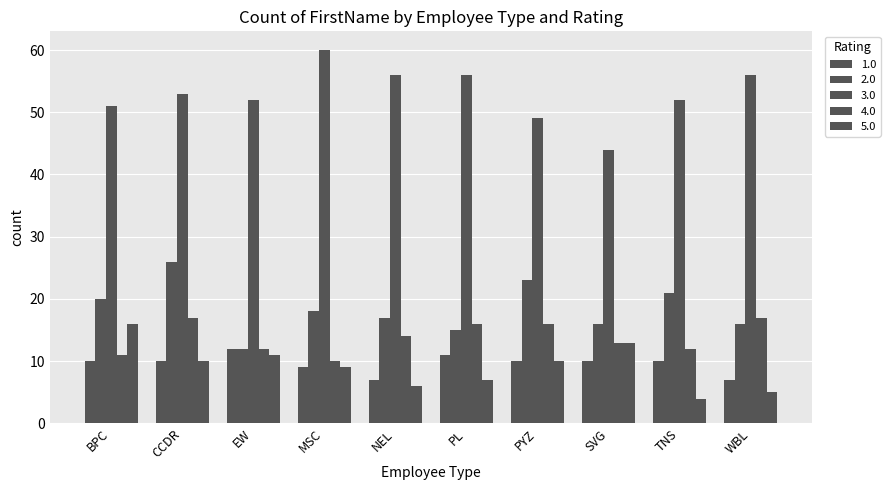

Reading right to left, extract all data points from this chart.

1.0: WBL=7	TNS=10	SVG=10	PYZ=10	PL=11	NEL=7	MSC=9	EW=12	CCDR=10	BPC=10
2.0: WBL=16	TNS=21	SVG=16	PYZ=23	PL=15	NEL=17	MSC=18	EW=12	CCDR=26	BPC=20
3.0: WBL=56	TNS=52	SVG=44	PYZ=49	PL=56	NEL=56	MSC=60	EW=52	CCDR=53	BPC=51
4.0: WBL=17	TNS=12	SVG=13	PYZ=16	PL=16	NEL=14	MSC=10	EW=12	CCDR=17	BPC=11
5.0: WBL=5	TNS=4	SVG=13	PYZ=10	PL=7	NEL=6	MSC=9	EW=11	CCDR=10	BPC=16